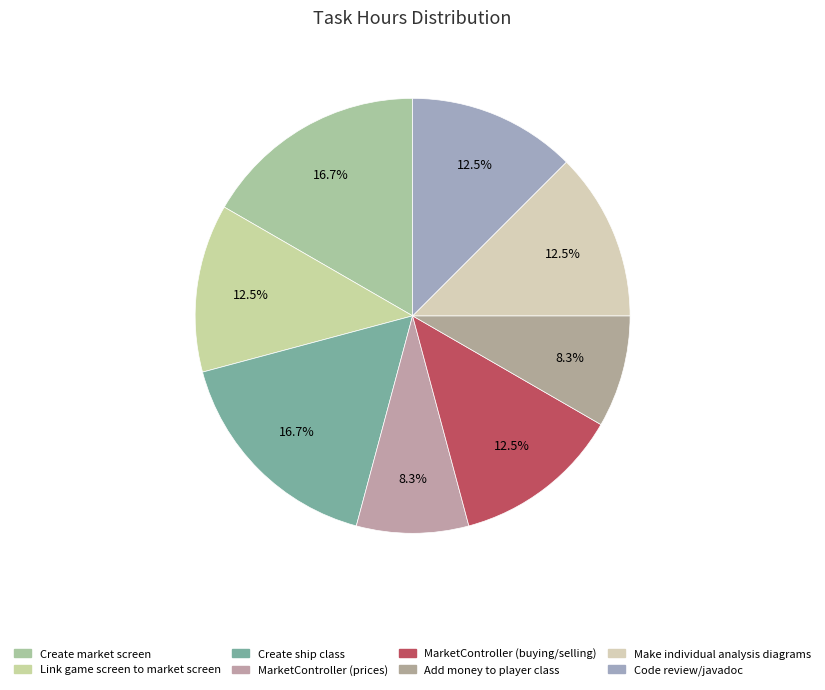

Count the number of slices in the pie.

8